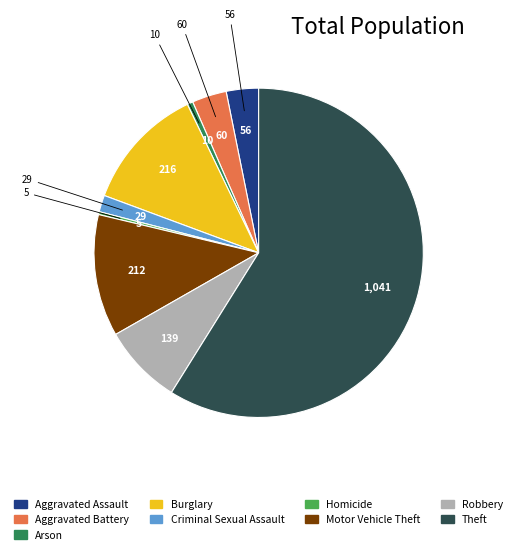

Is there any slice that represents more than half of the pie?

Yes